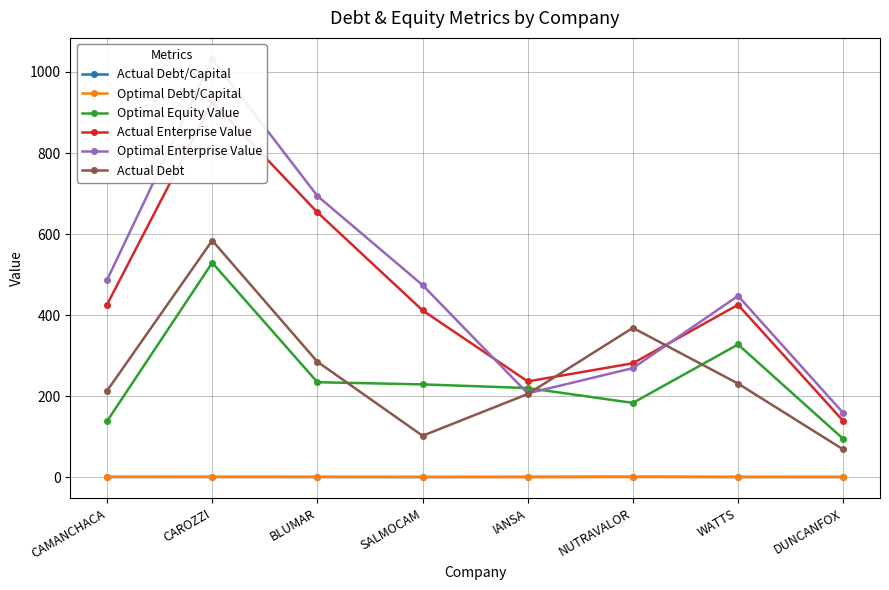

What value does the Actual Debt series have at BLUMAR?

284.8